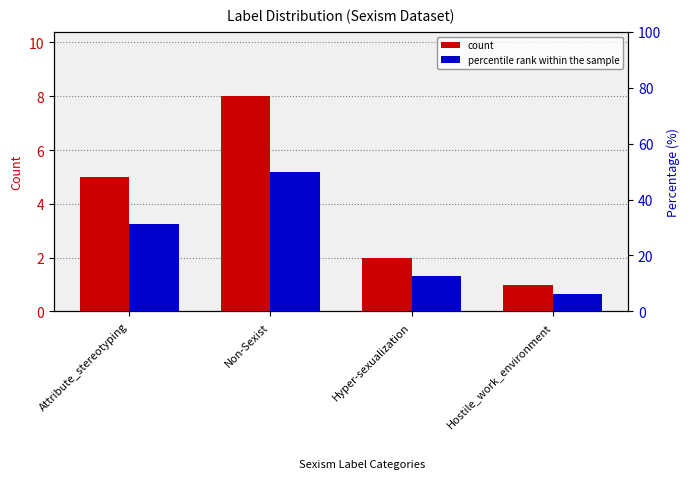

At which category is the sum across all series the highest?

Non-Sexist